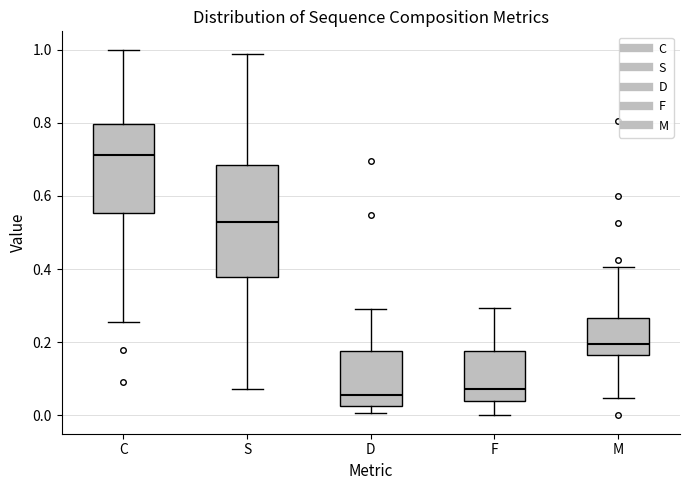

Where does the upper whisker of the box for D end on the y-axis? The values are not printed on the chart, so give them approximately, as read against the axis.

0.30